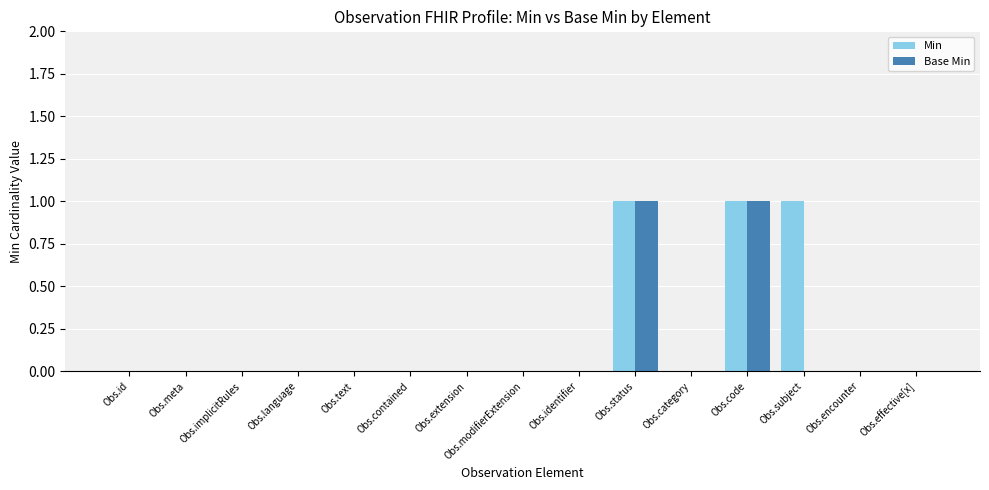

Which series changed the most between Obs.identifier and Obs.subject?

Min